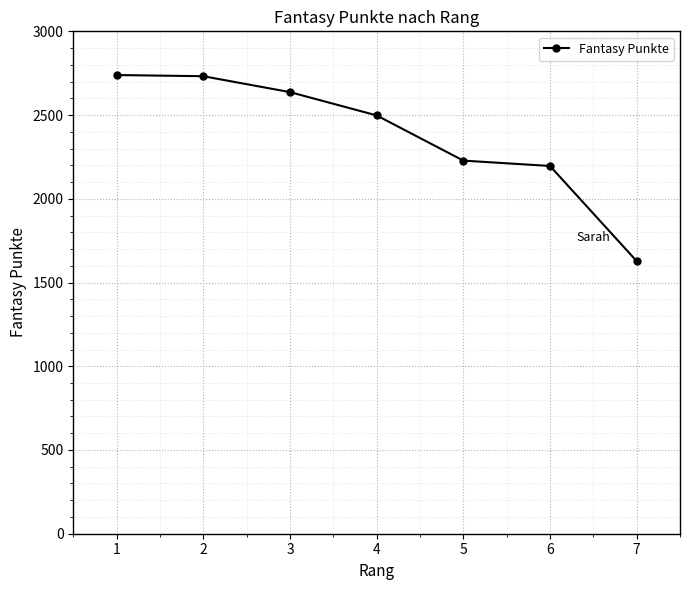

How many lines are shown in the chart?

1